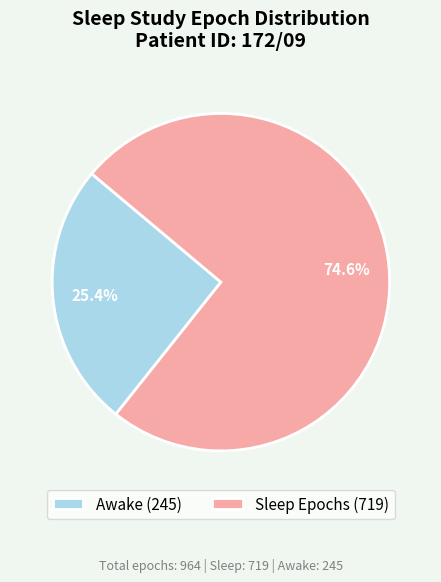

Which has a higher value, Sleep Epochs (719) or Awake (245)?

Sleep Epochs (719)